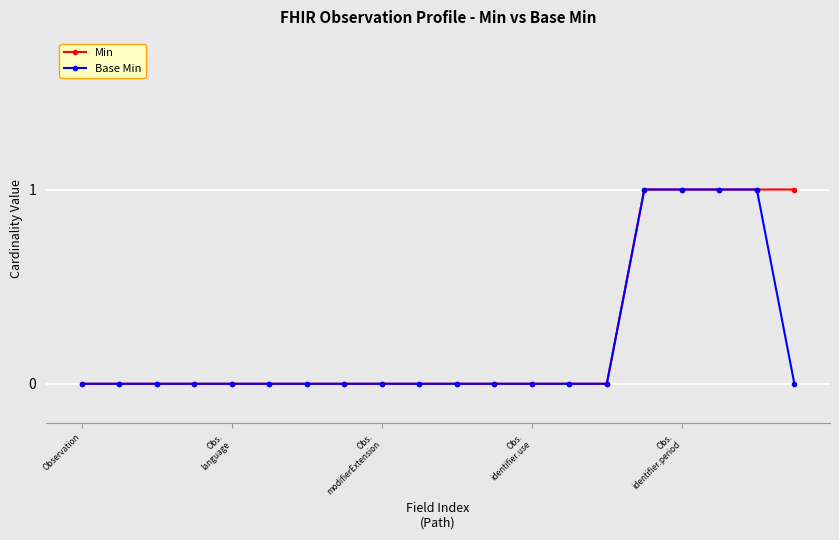

What is the value of the Base Min point at the 18th from the left?

1